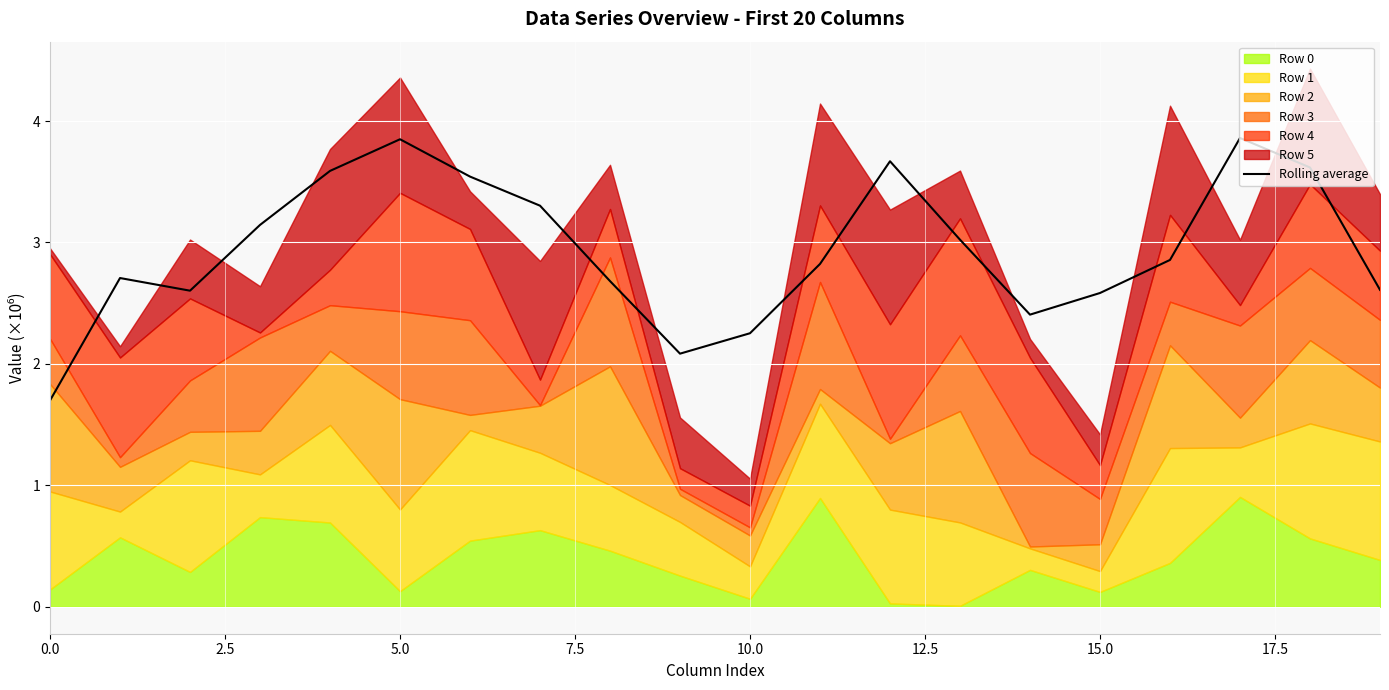

Is it true that Rolling average equals 3.1 at 10.0?

False